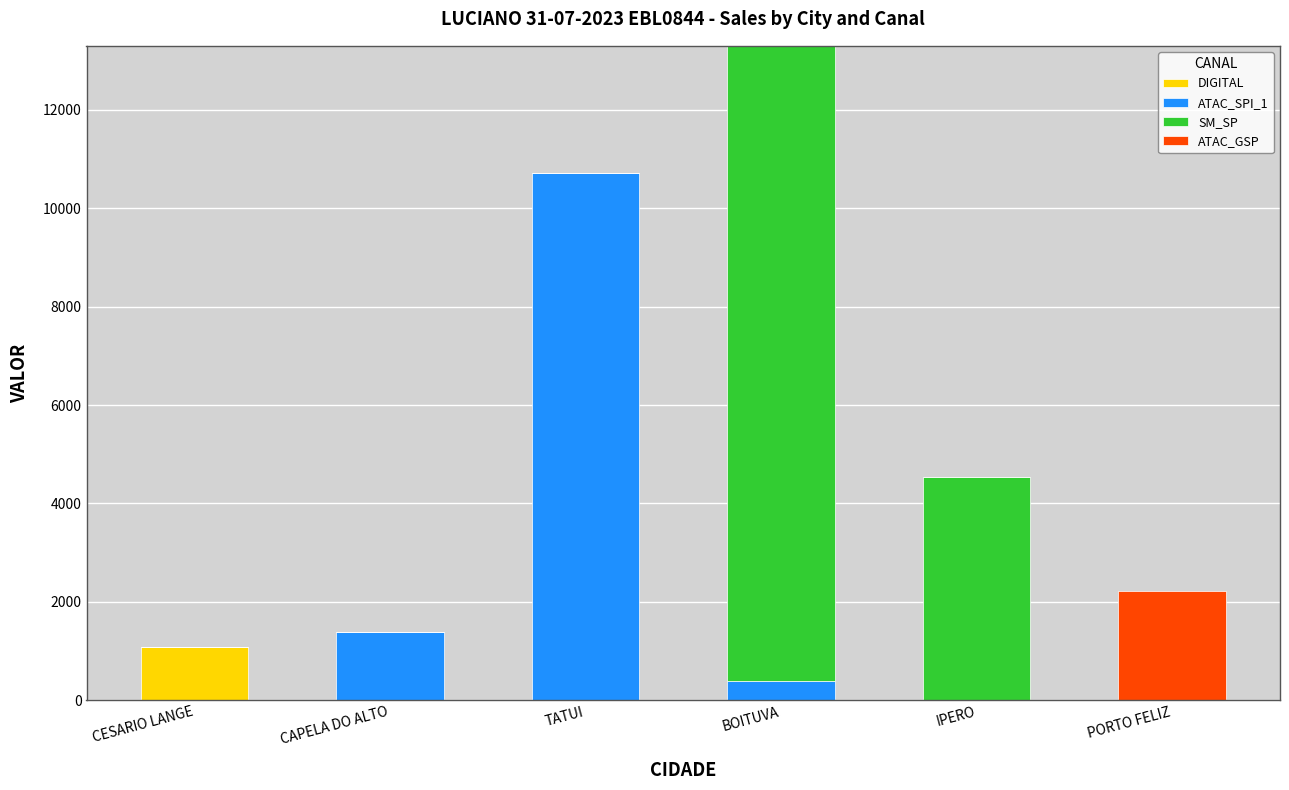

At which category is the sum across all series the highest?

BOITUVA